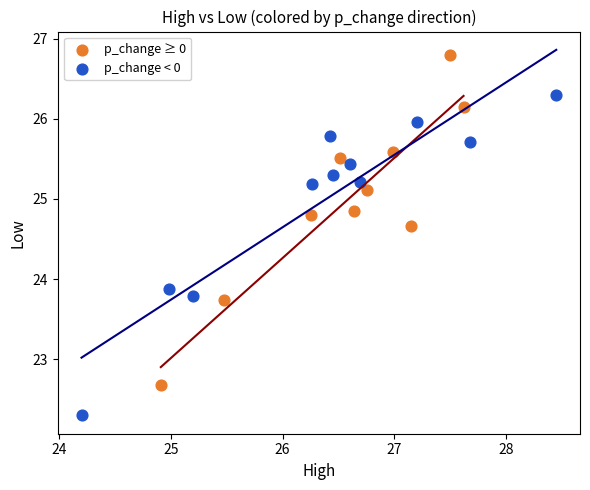

Which series contains the lowest Y value?

p_change < 0